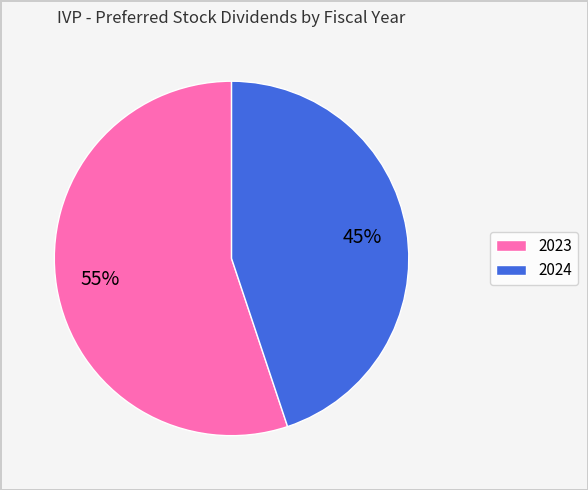

What percentage is the 2023 slice, to the nearest percent?

55%